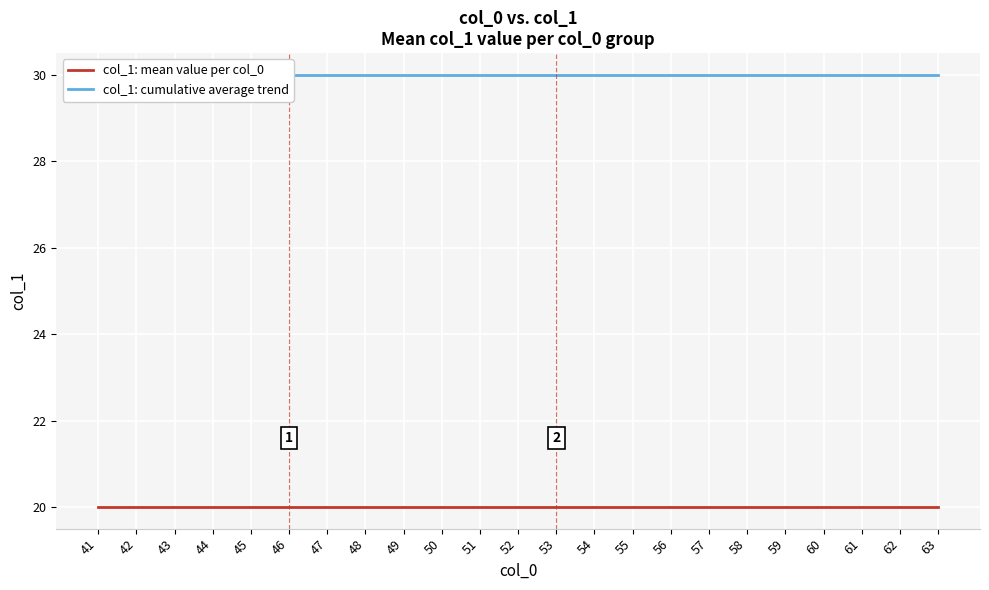

True or false: col_1: cumulative average trend has a value of 30 at 56.

True